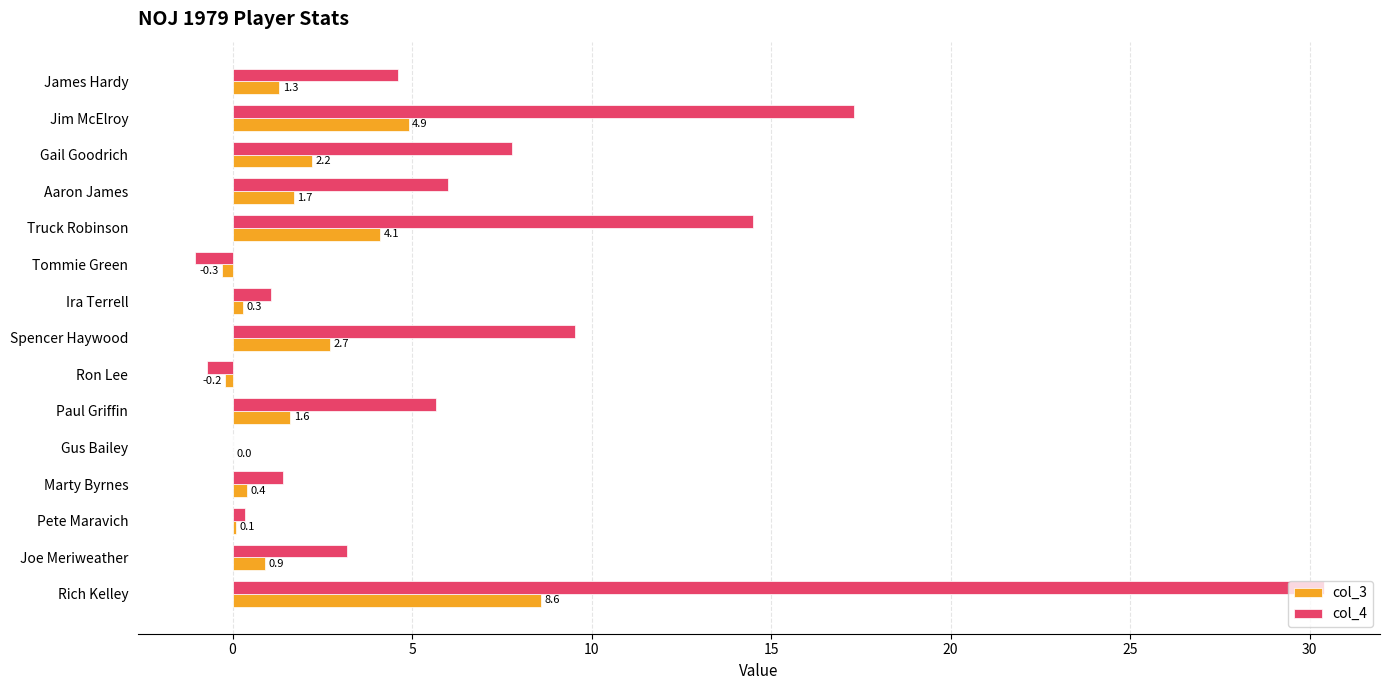

True or false: col_4 has a value of 17.3 at Jim McElroy.

True